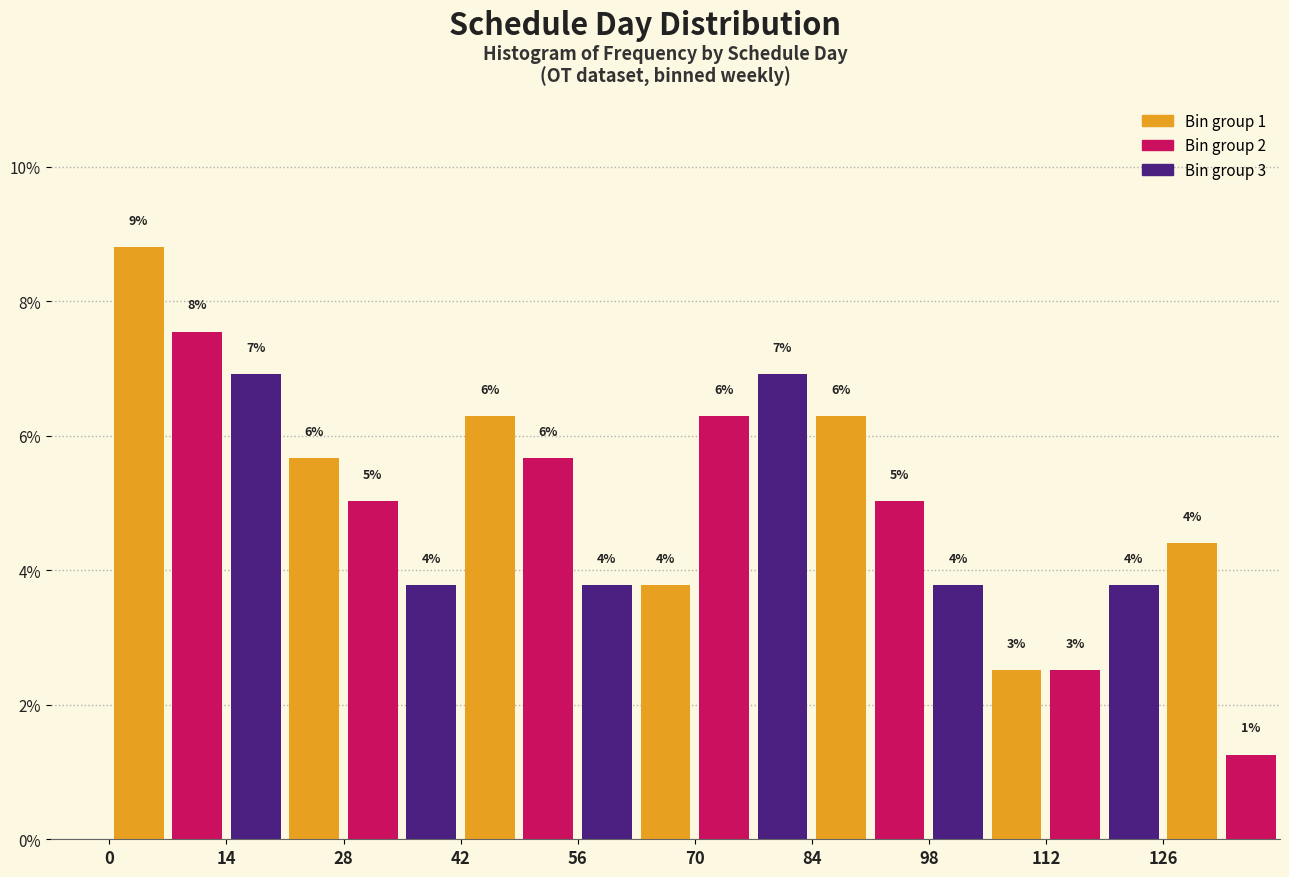

Around what value on the x-axis is the tallest bar? Give the approximate position of its centre, as read against the axis.

4